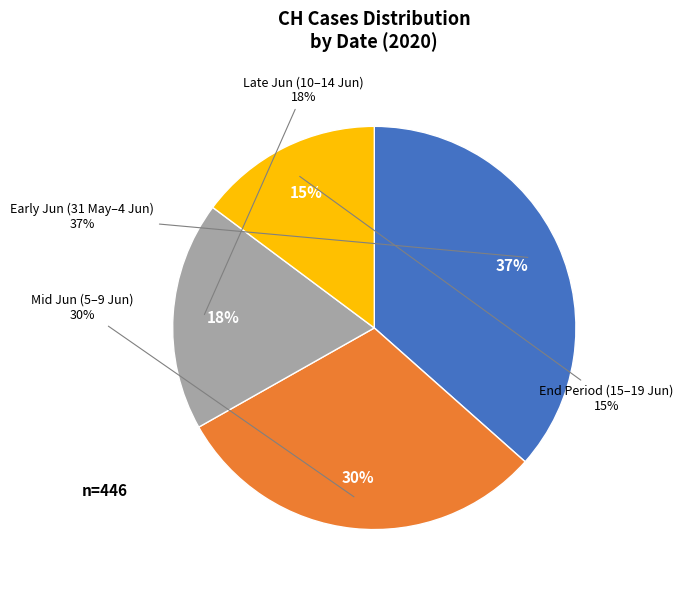

The 2020-06-18 slice represents 1% of the pie. True or false?

False